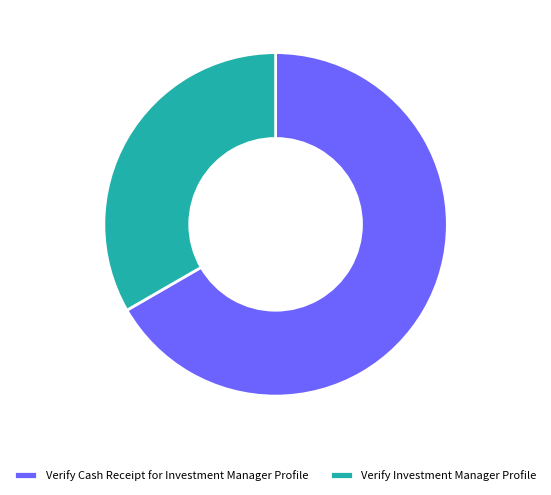

Count the number of slices in the pie.

2